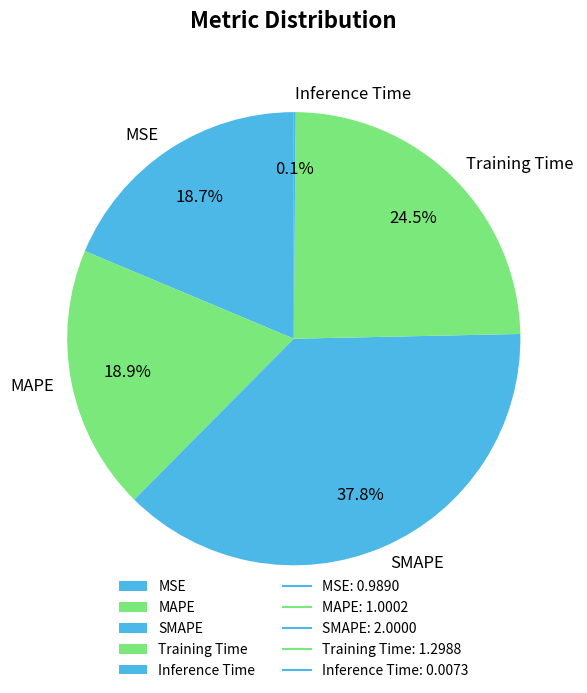

Is the sum of MSE and Training Time greater than half?

No